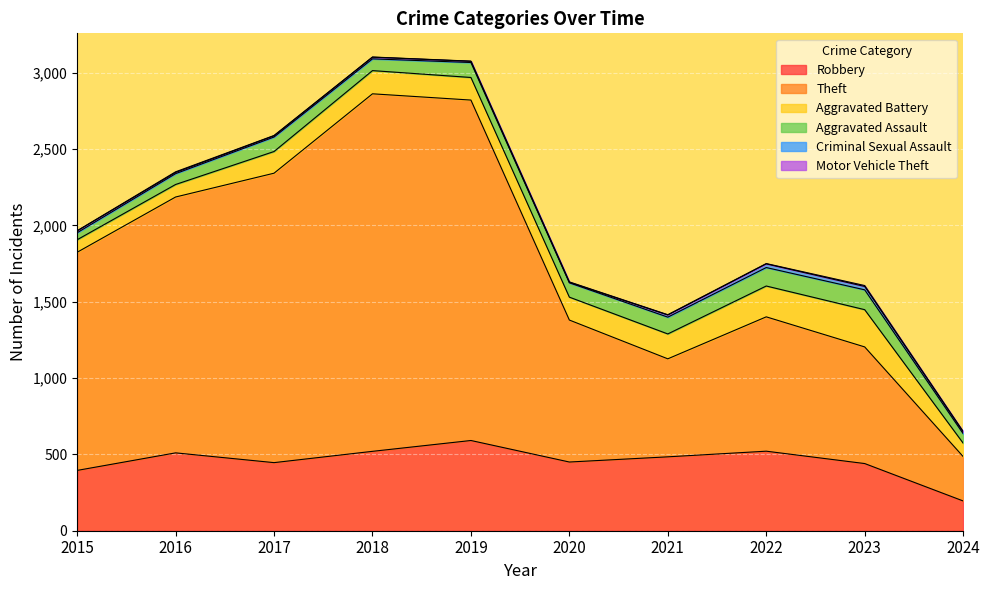

Between 2015 and 2020, which series saw the biggest shift?

Theft